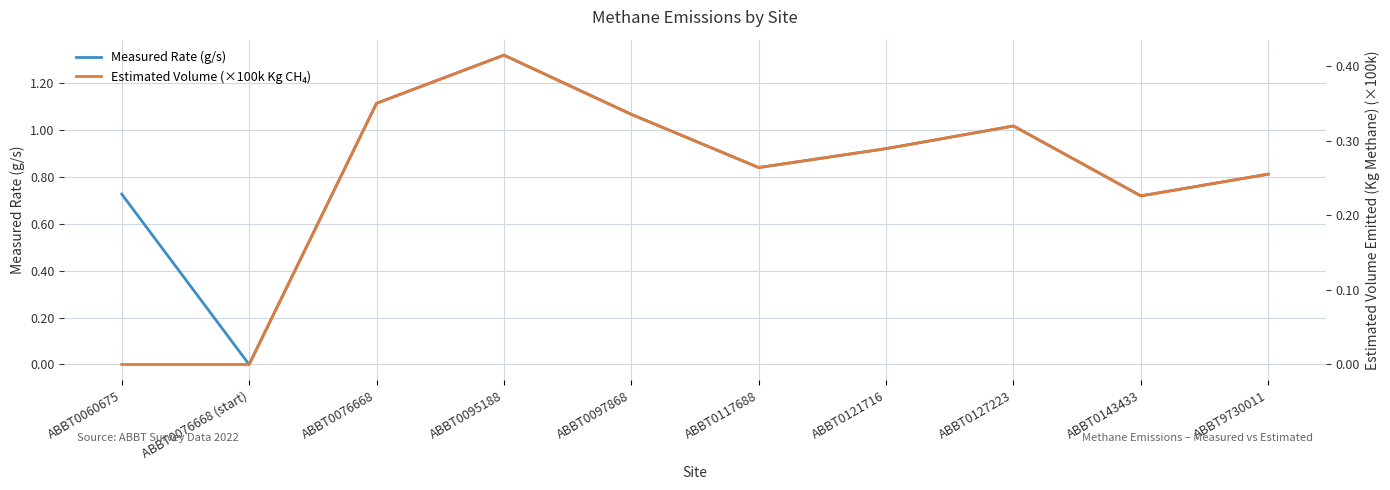

True or false: Measured Rate (g/s) has a value of 0.5 at ABBT0117688.

False